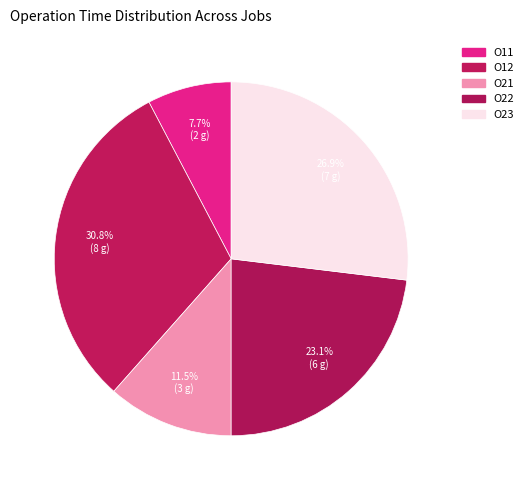

How many segments does this pie chart have?

5